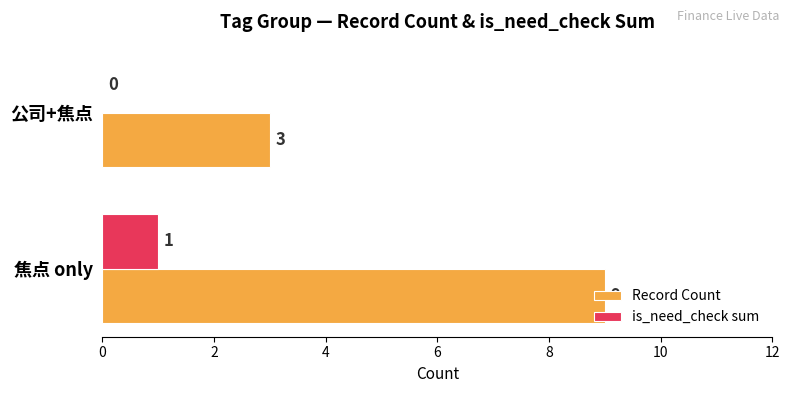

Which category has the highest value in the is_need_check sum series?

焦点 only